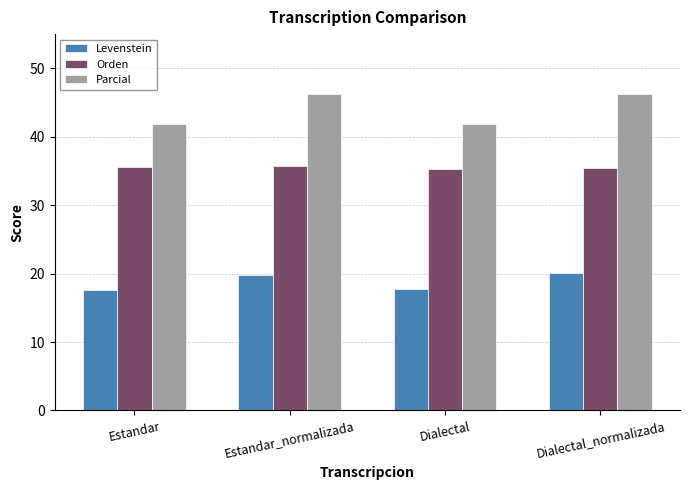

What is the lowest value of the Parcial series?

41.9